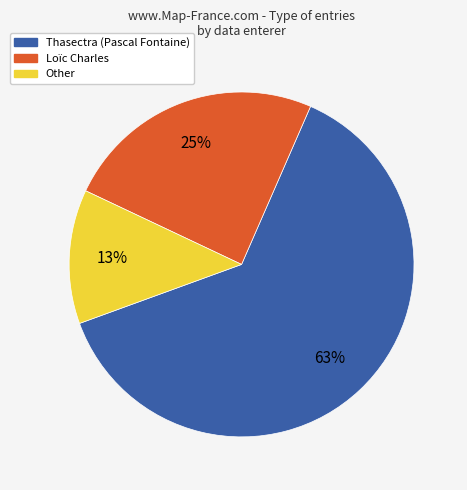

Which category accounts for the majority?

Thasectra (Pascal Fontaine)